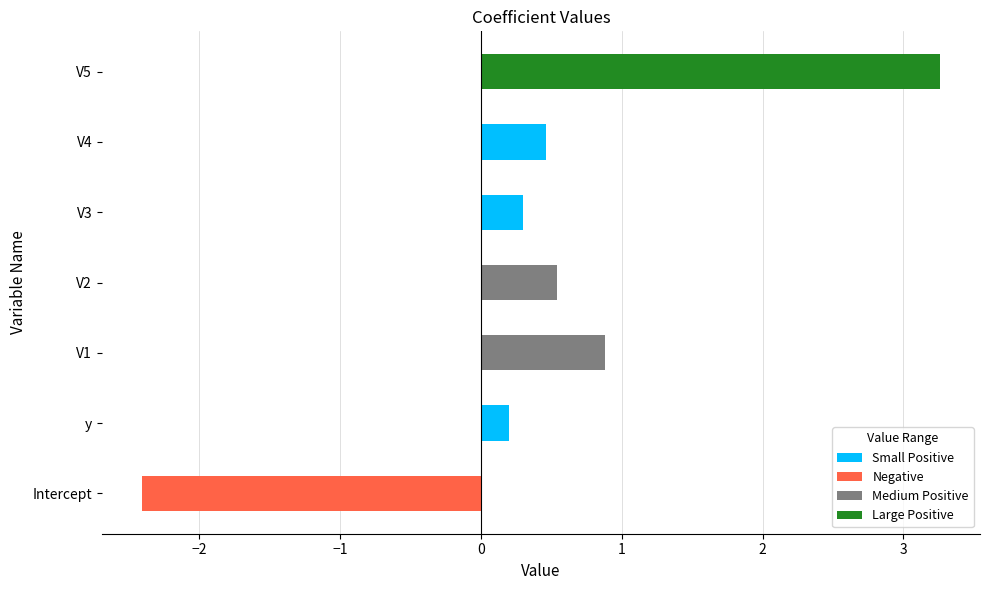

List the labels in order of value, smallest first.

Intercept, y, V3, V4, V2, V1, V5